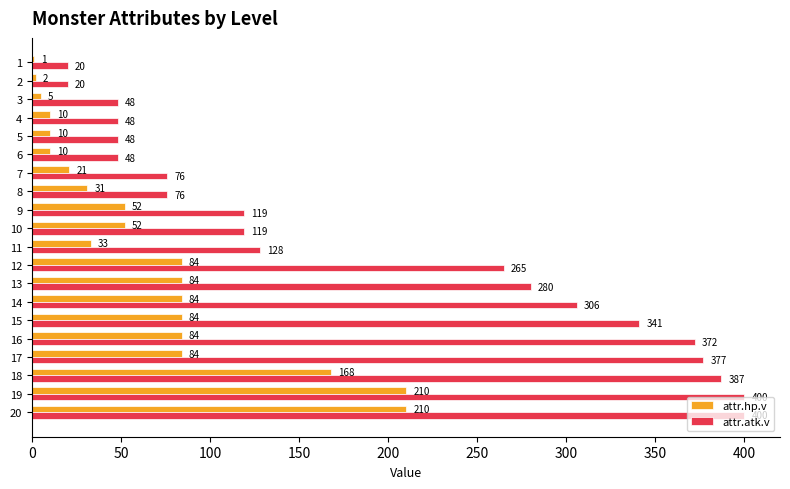

How many categories are shown in the chart?

20